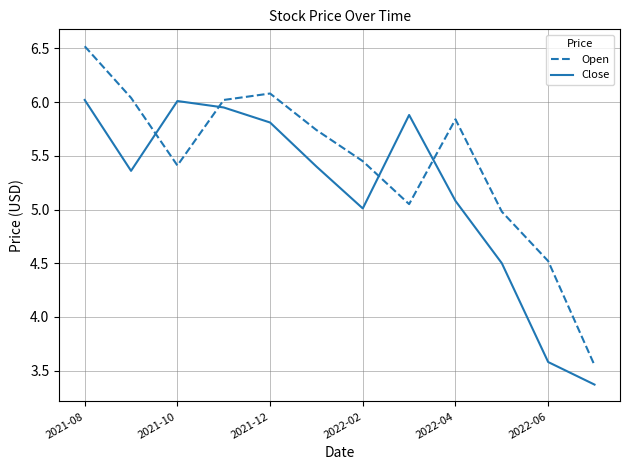

At how many categories does at least one series exceed 4?

11